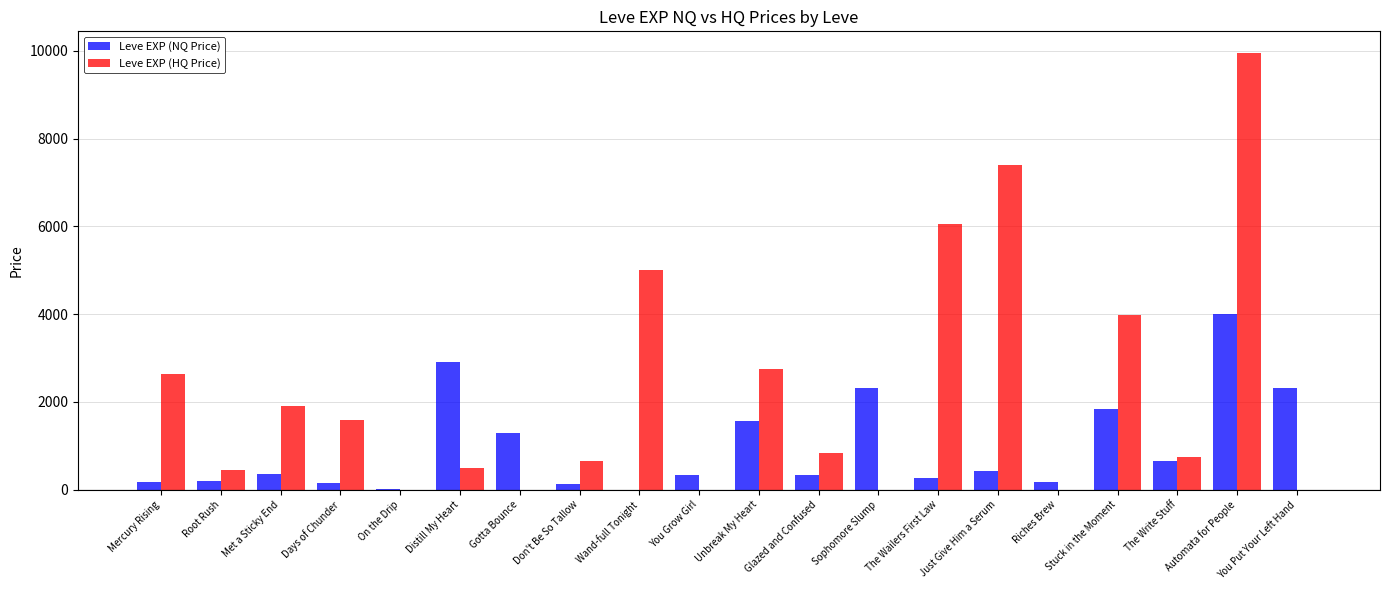

How many series are shown in this chart?

2